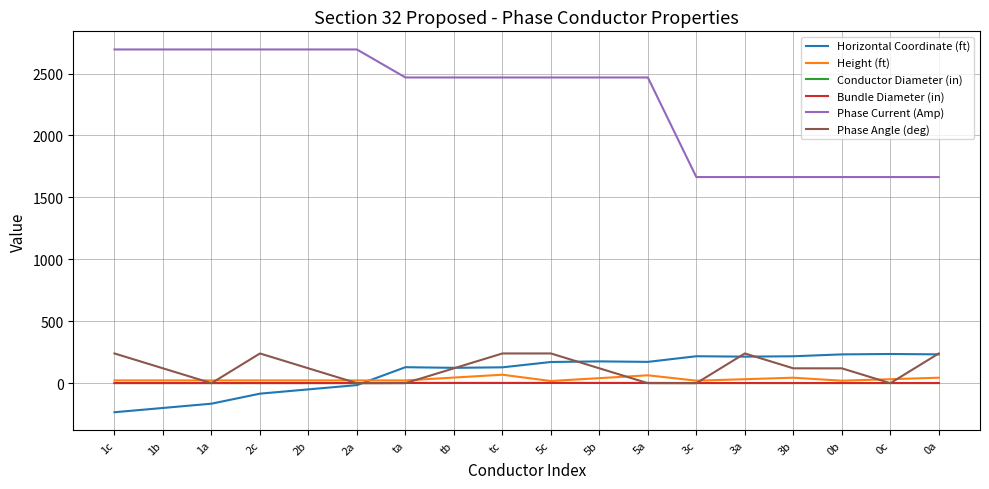

Is this an area chart (filled region under the line)?

No